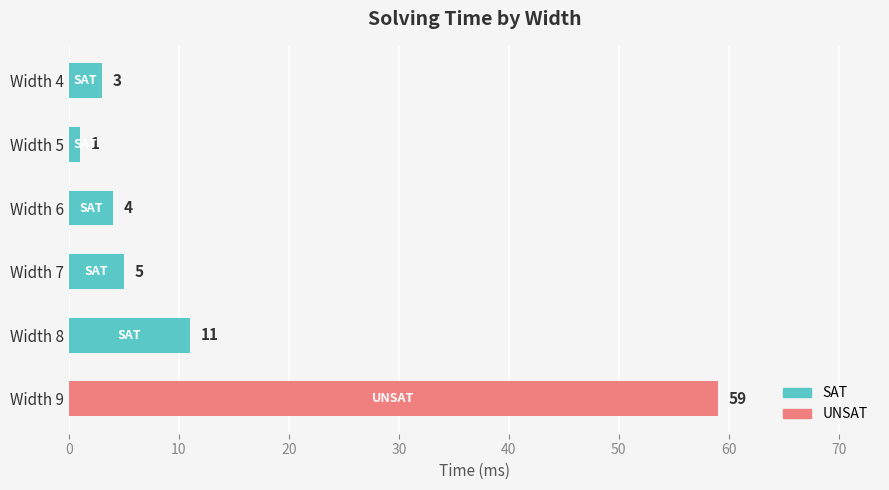

Reading top to bottom, transcribe all the data shown in this chart.

Width 4=3	Width 5=1	Width 6=4	Width 7=5	Width 8=11	Width 9=59